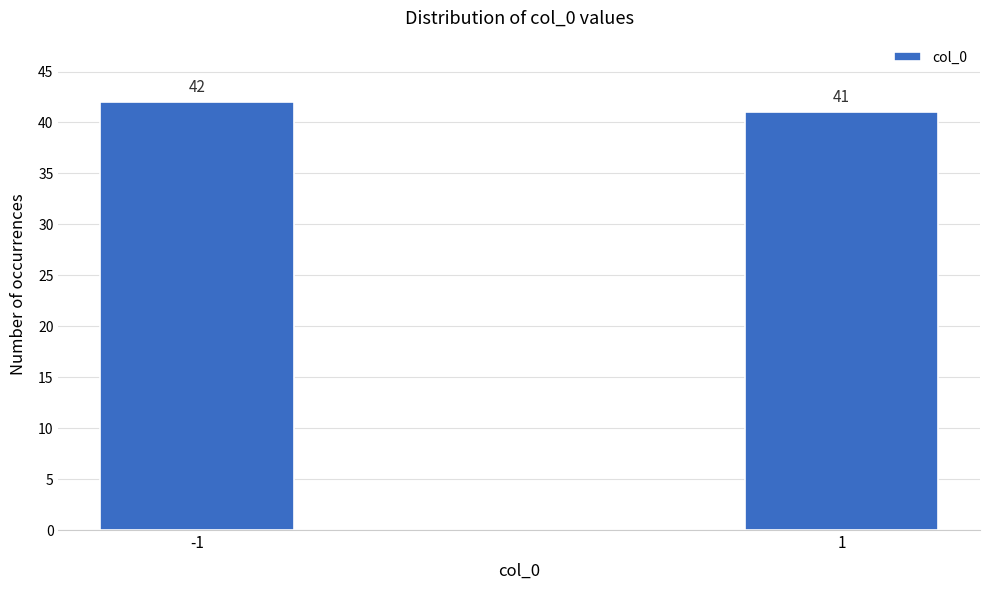

Reading left to right, transcribe all the data shown in this chart.

-1=42	1=41